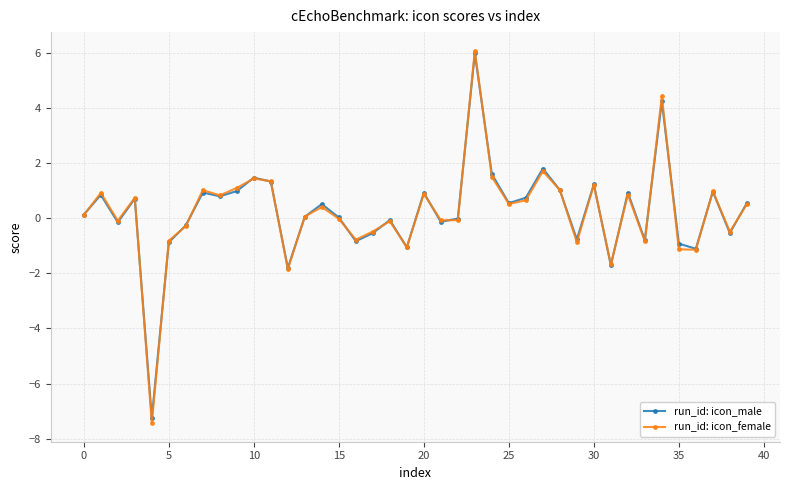

What is the greatest value displayed?

6.1